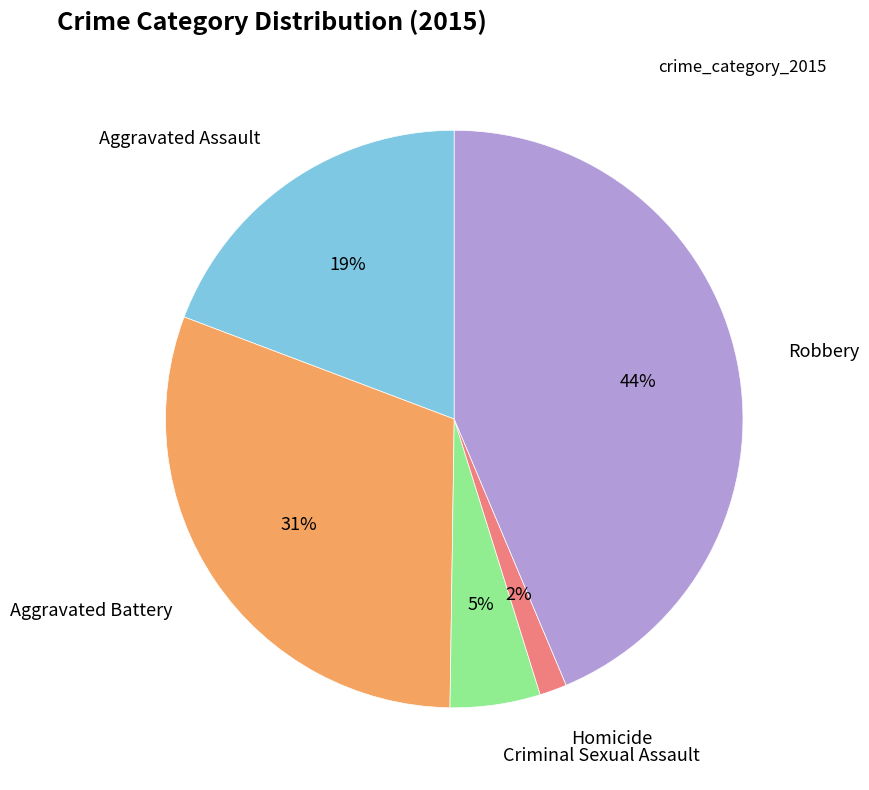

Count the number of slices in the pie.

5